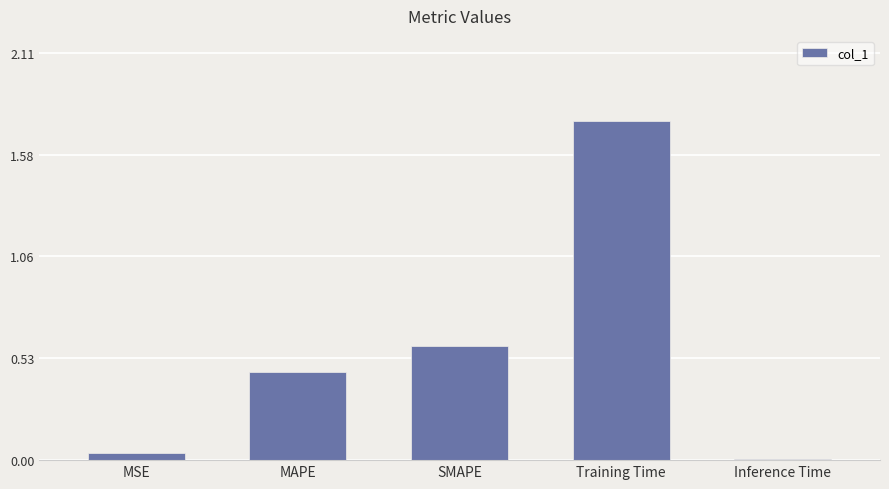

What is the change in value from MAPE to SMAPE?

+0.1